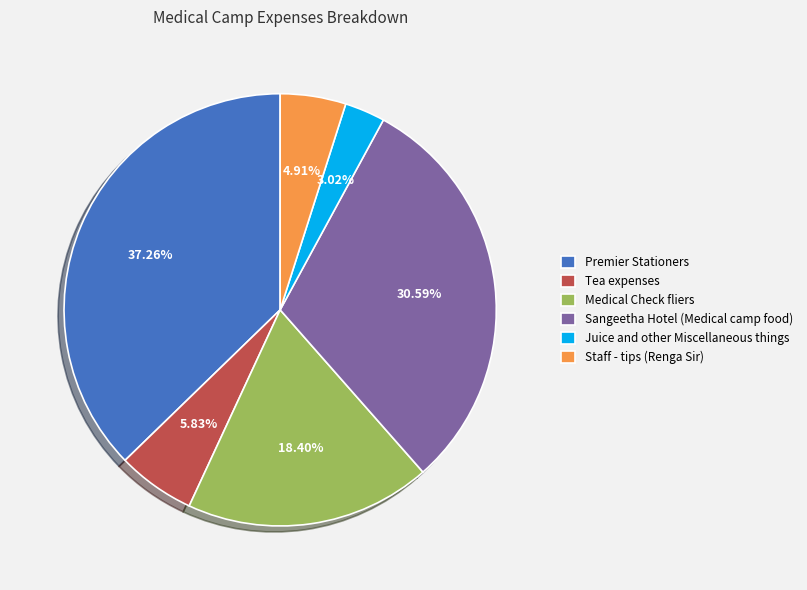

How many slices are in this pie chart?

6